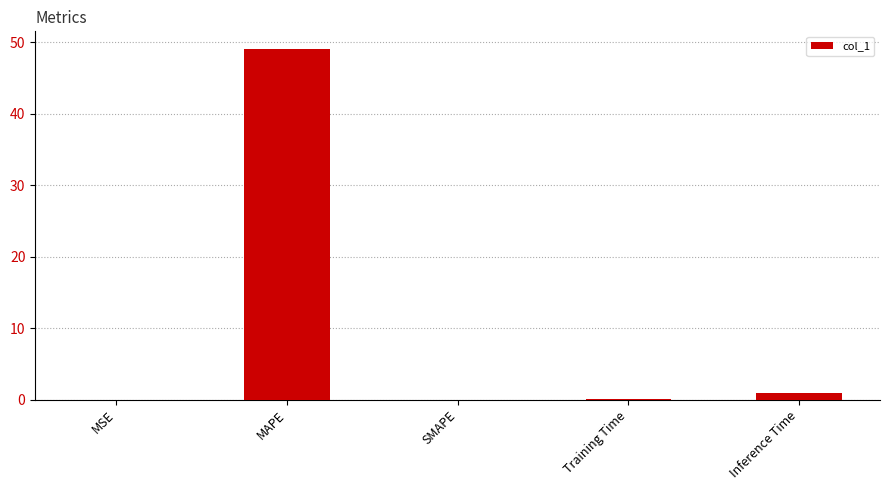

Which category has the highest value across all series?

MAPE